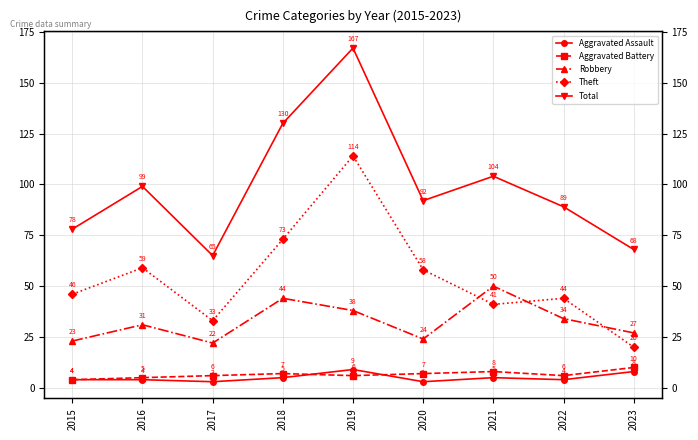

Is this an area chart (filled region under the line)?

No